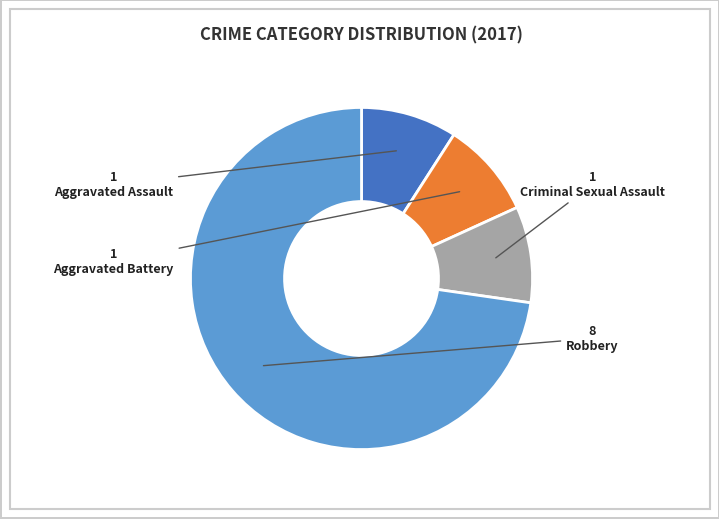

Is there any slice that represents more than half of the pie?

Yes